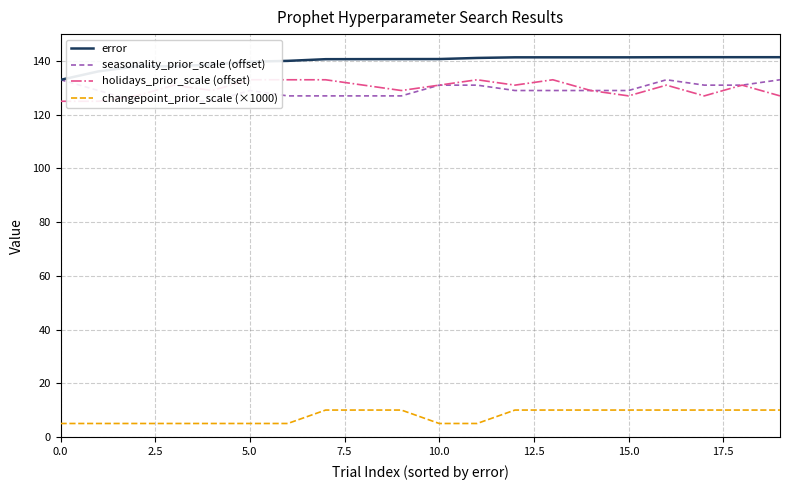

Reading left to right, list all the values displayed in this chart.

error: 133.0	136.1	138.0	138.1	138.7	139.7	140.0	140.7	140.7	140.7	140.7	141.1	141.4	141.4	141.4	141.4	141.4	141.4	141.4	141.4
seasonality_prior_scale (offset): 133.0	129.0	125.0	125.0	125.0	129.0	127.0	127.0	127.0	127.0	131.0	131.0	129.0	129.0	129.0	129.0	133.0	131.0	131.0	133.0
holidays_prior_scale (offset): 125.0	125.0	127.0	131.0	129.0	133.0	133.0	133.0	131.0	129.0	131.0	133.0	131.0	133.0	129.0	127.0	131.0	127.0	131.0	127.0
changepoint_prior_scale (×1000): 5.1	5.1	5.1	5.1	5.1	5.1	5.1	10.1	10.1	10.1	5.1	5.1	10.1	10.1	10.1	10.1	10.1	10.1	10.1	10.1